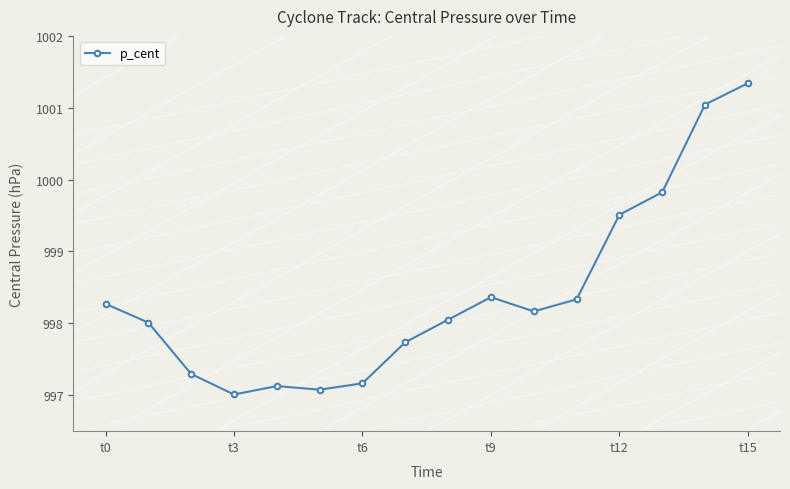

What is the maximum value shown in the chart?

1001.3